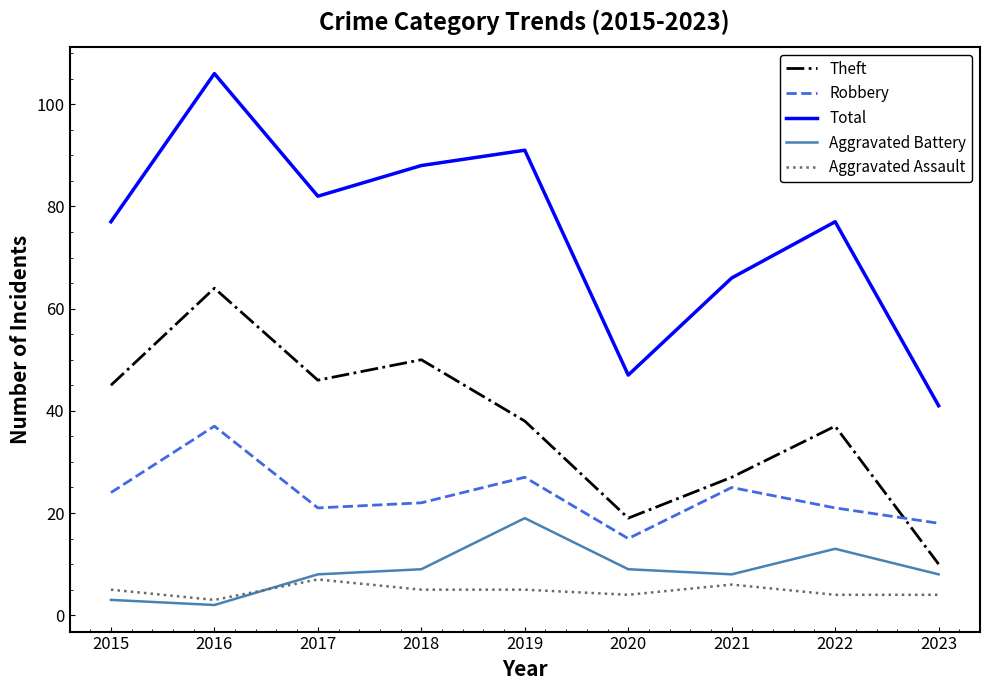

Is it true that Aggravated Battery equals 23 at 2022?

False